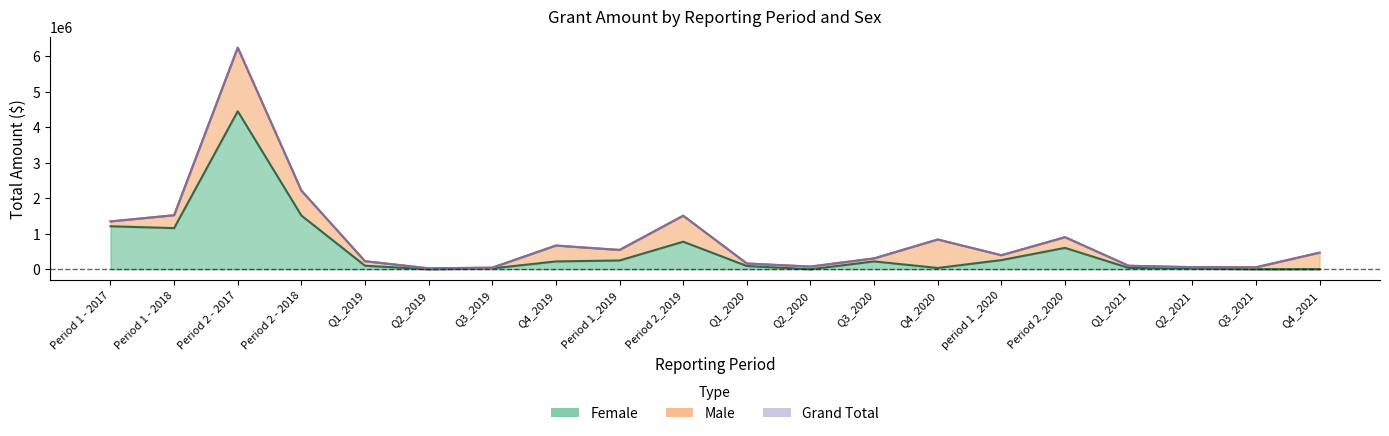

True or false: Female and Grand Total intersect in this chart.

False